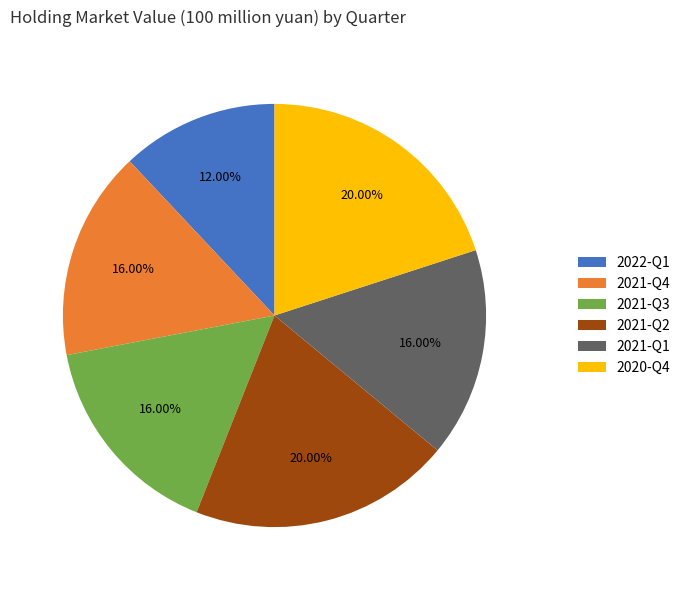

Does any single category account for the majority?

No